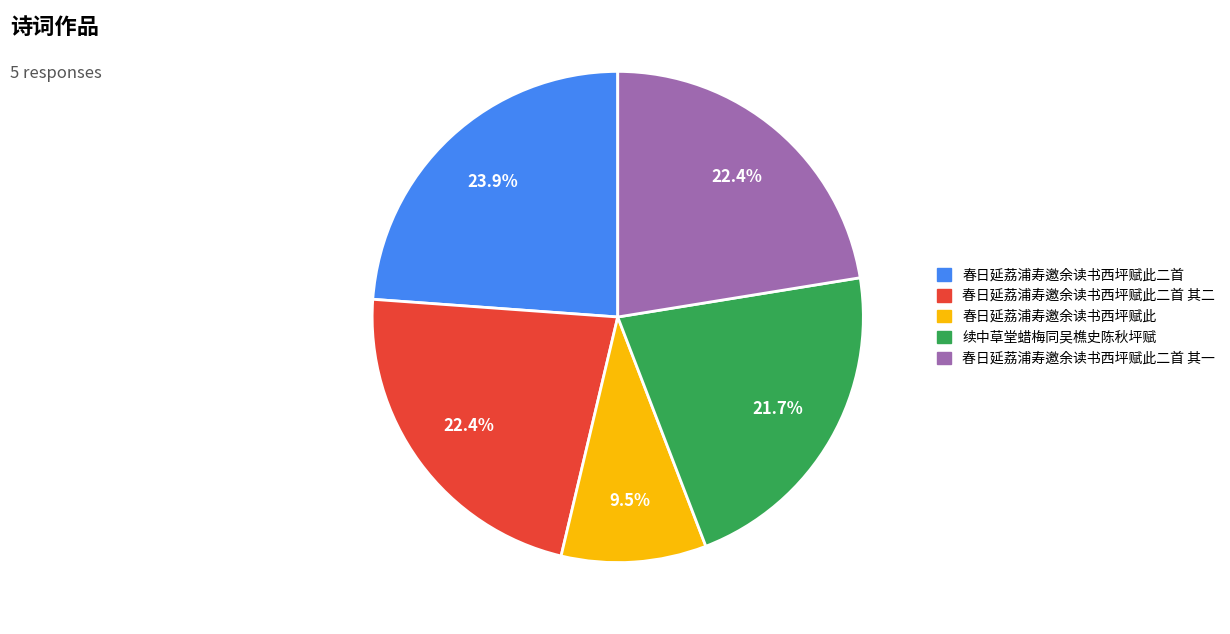

Which category has the biggest portion of the pie?

春日延荔浦寿邀余读书西坪赋此二首